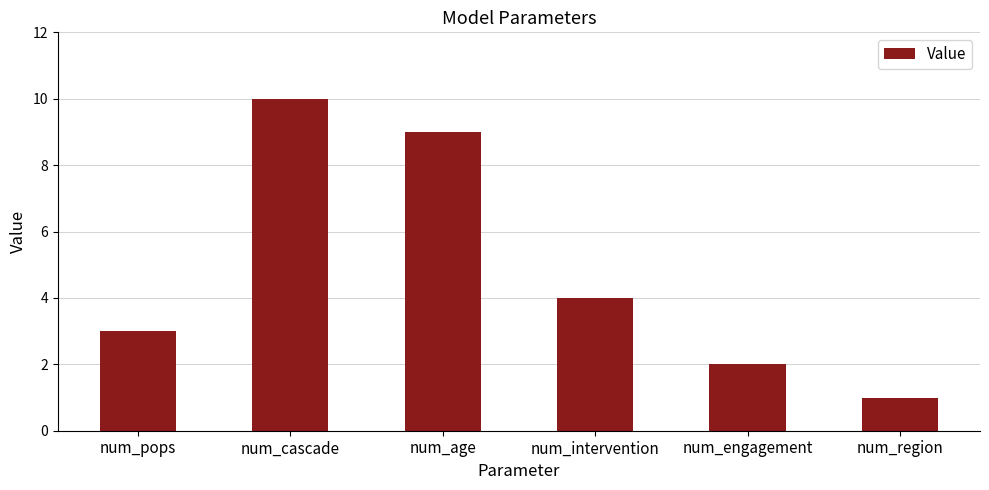

How many values are below 4?

3